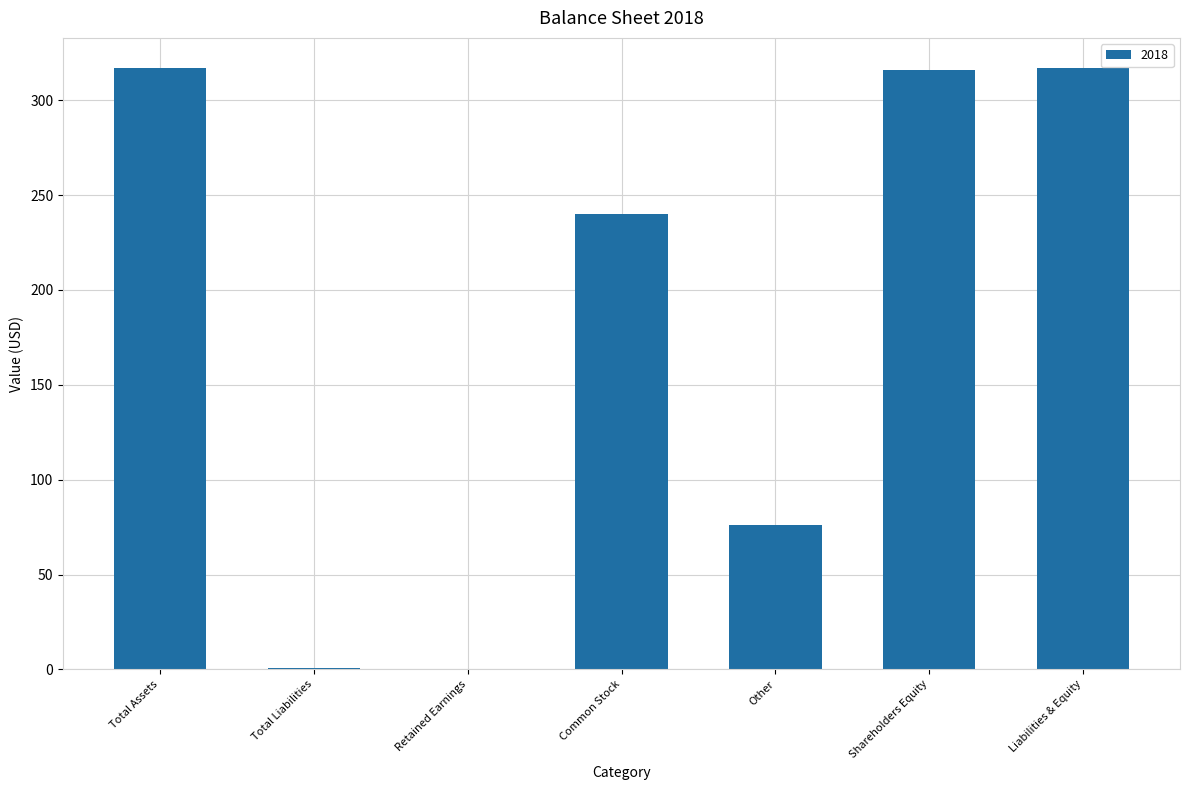

Read the value at Total Assets.

317